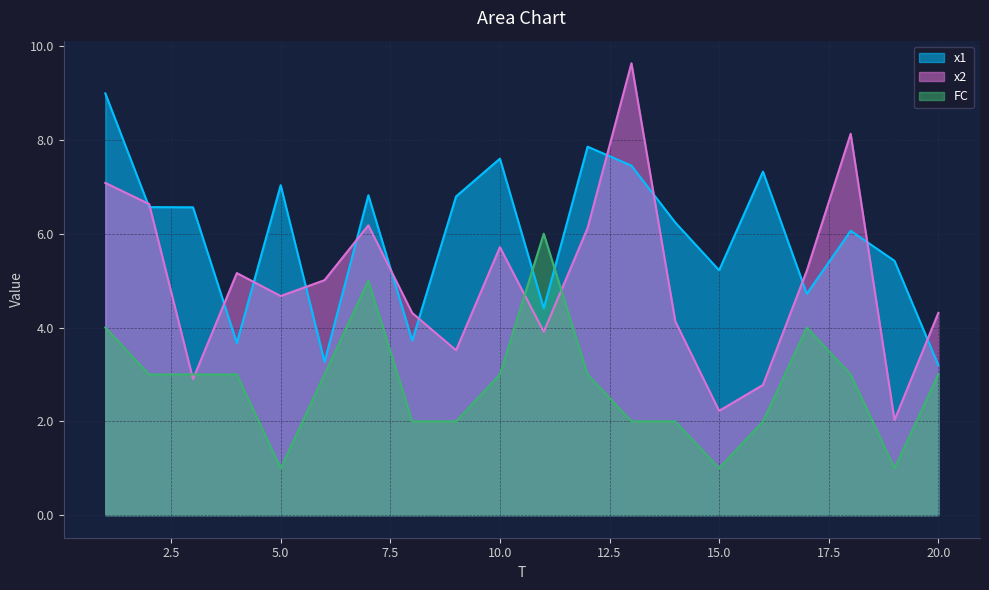

What is the difference between the maximum and minimum values in the x1 series?

5.8